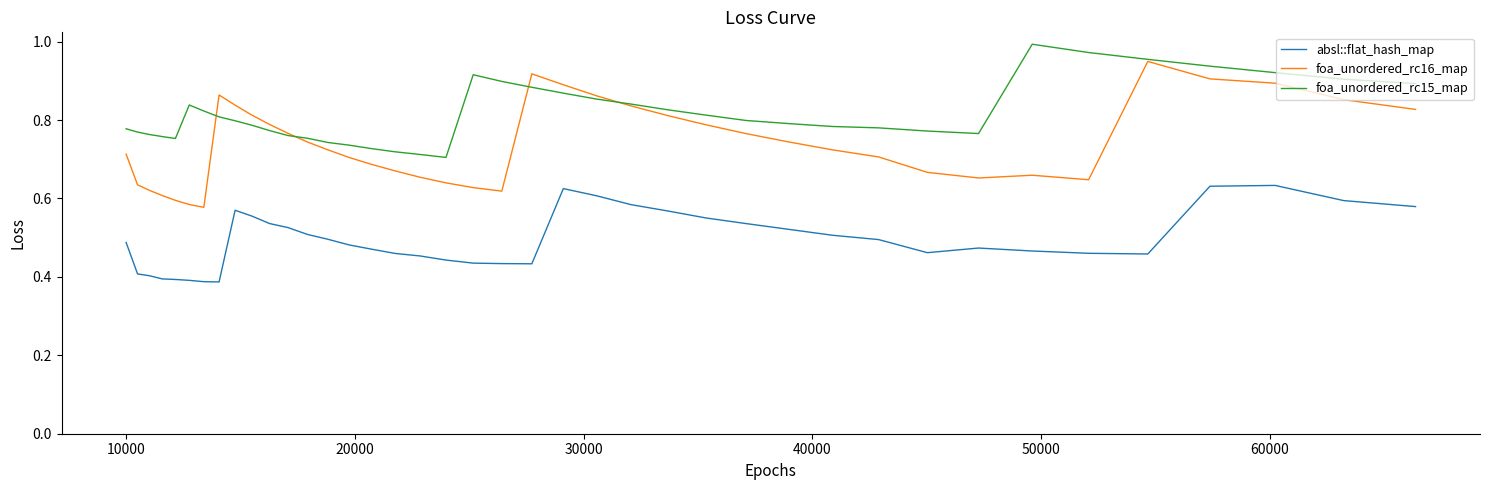

List the series in order of their peak value, lowest first.

absl::flat_hash_map, foa_unordered_rc16_map, foa_unordered_rc15_map